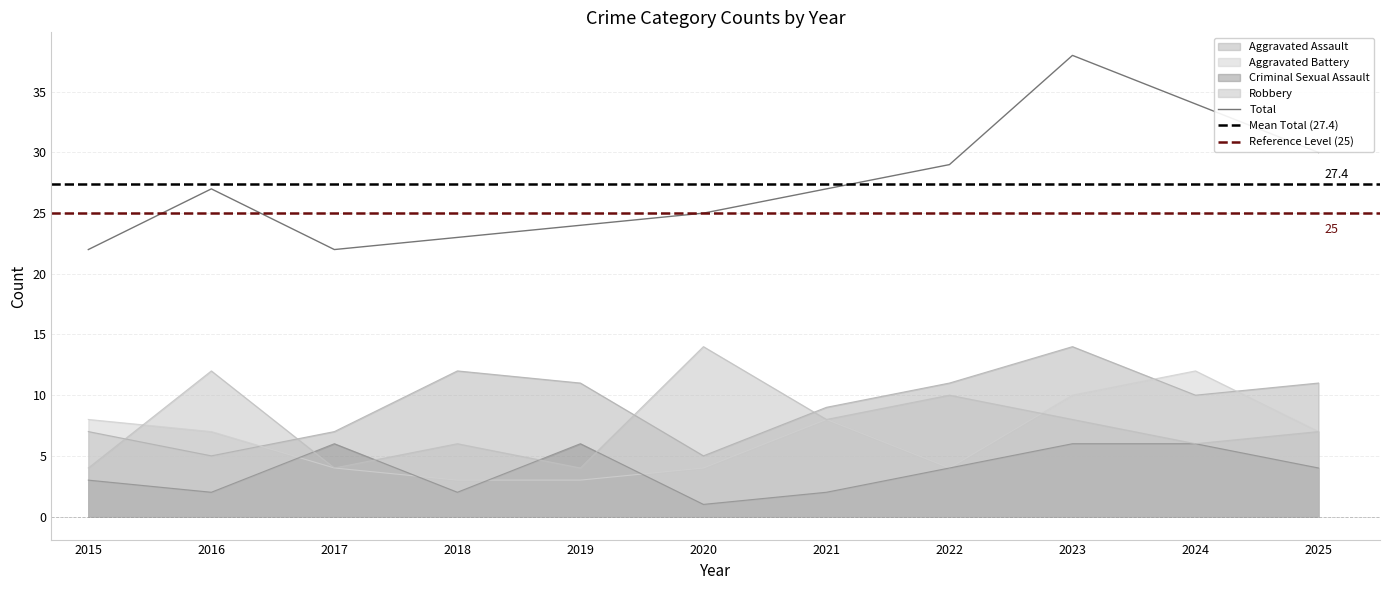

What is the minimum value for Aggravated Assault?

5